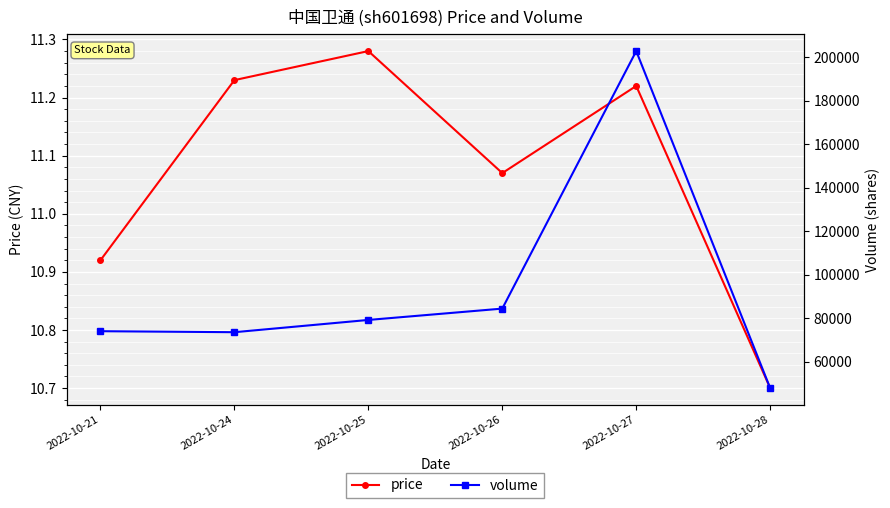

How many price values are between 10 and 11?

2